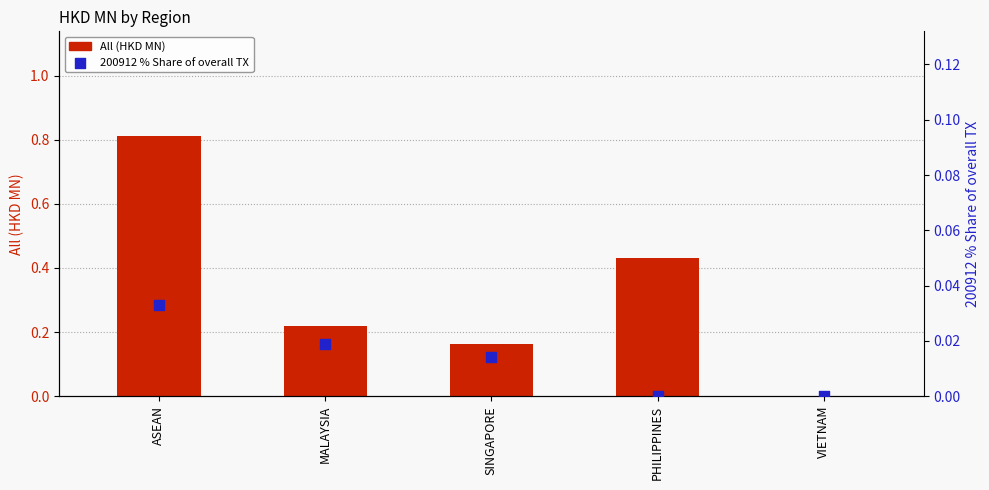

Which series has the largest total across all categories?

All (HKD MN)